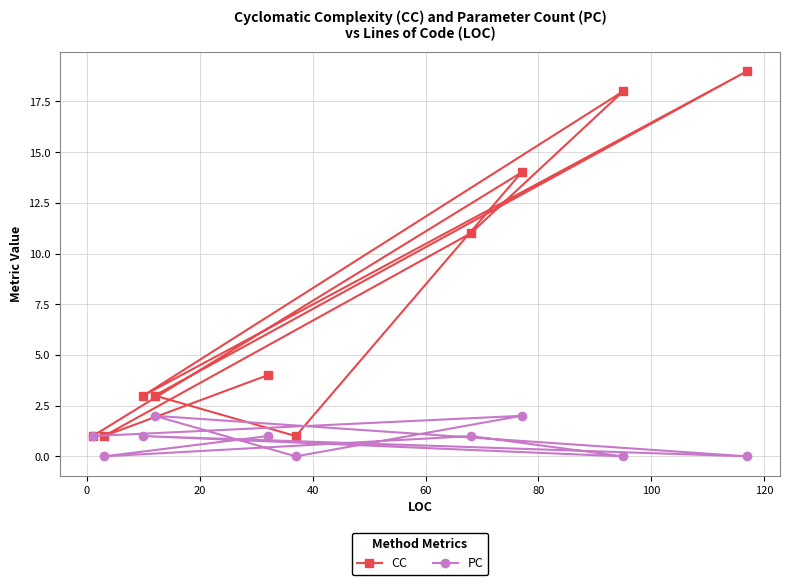

At how many categories does at least one series exceed 16?

2